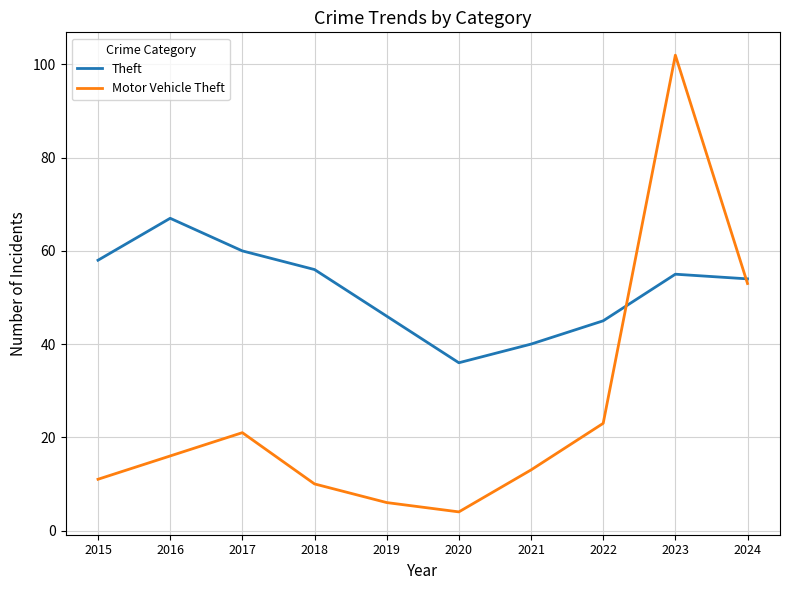

How many interior local valleys does the Theft series have?

1